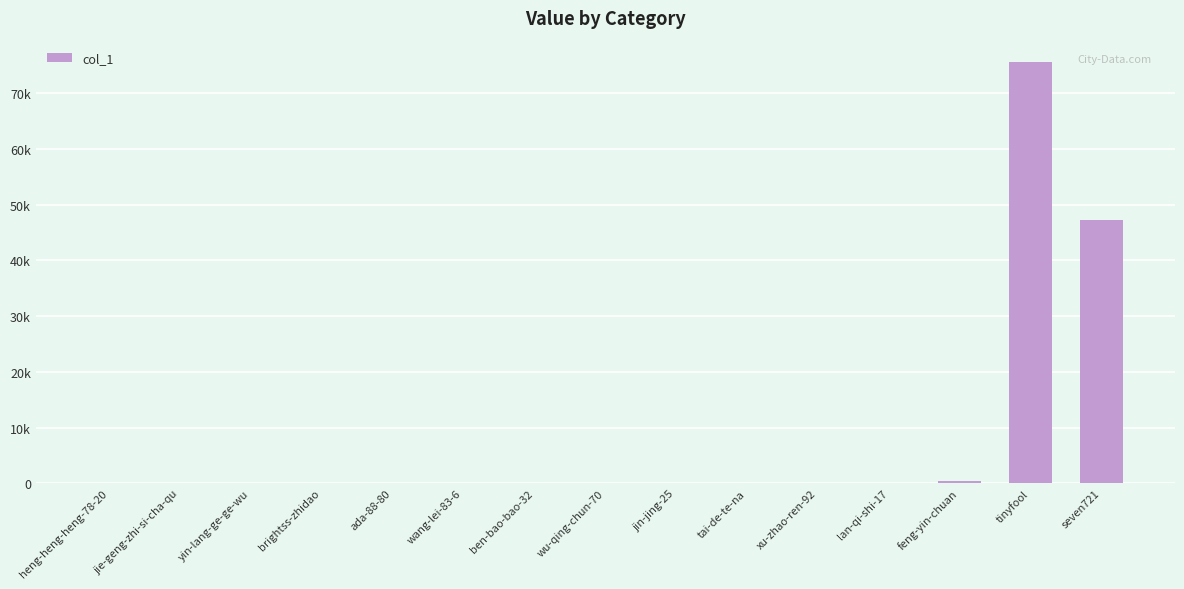

List the labels in order of value, smallest first.

heng-heng-heng-78-20, yin-lang-ge-ge-wu, ada-88-80, xu-zhao-ren-92, brightss-zhidao, wu-qing-chun-70, tai-de-te-na, jie-geng-zhi-si-cha-qu, jin-jing-25, lan-qi-shi-17, ben-bao-bao-32, wang-lei-83-6, feng-yin-chuan, seven721, tinyfool